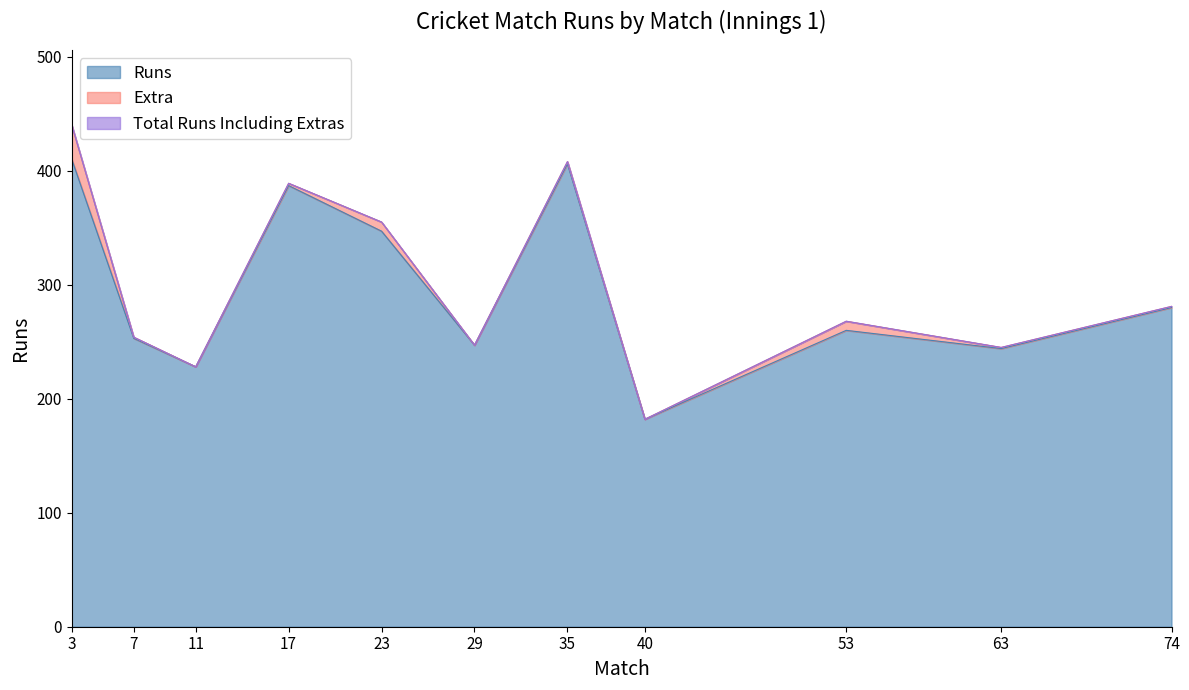

How many data points does each series have?

11